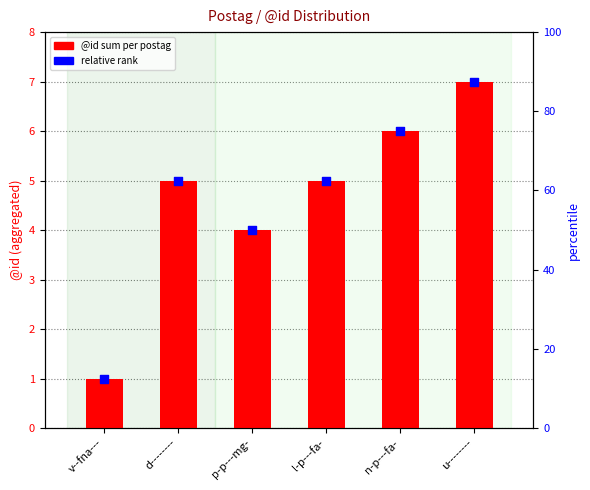

At how many categories does at least one series exceed 6?

1